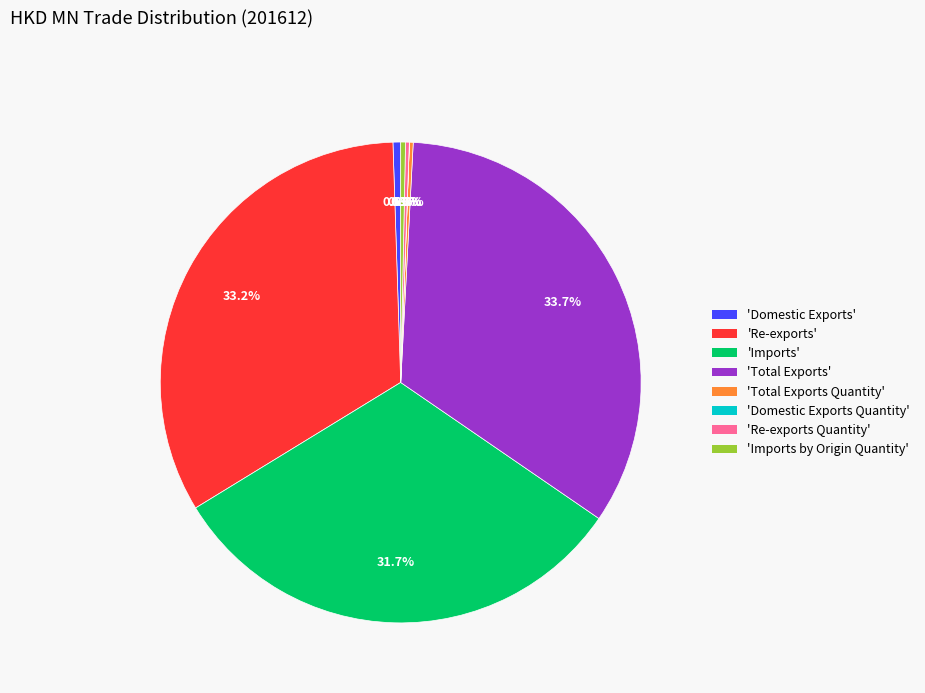

Between 'Re-exports' and 'Imports by Origin Quantity', which is larger?

'Re-exports'